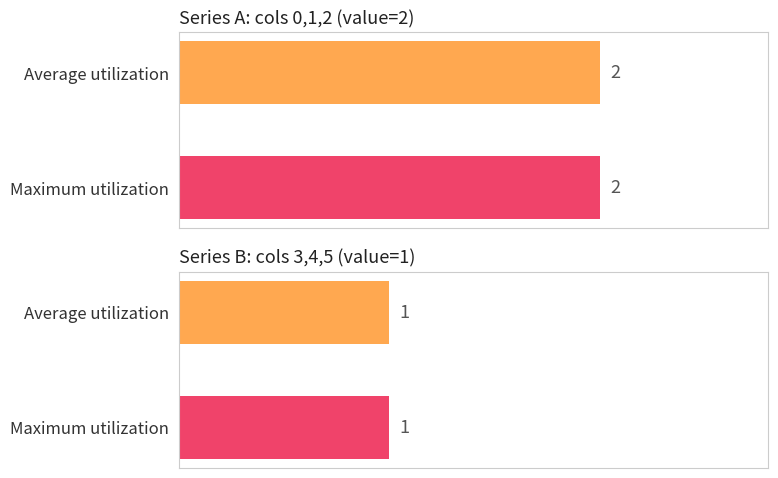

Are the bars grouped side by side (vs. stacked)?

Yes